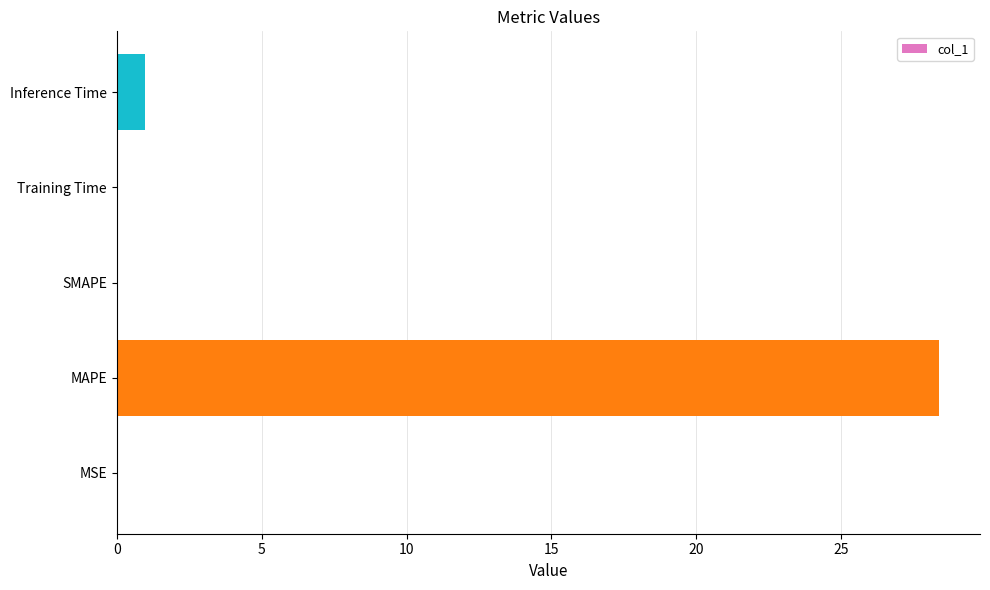

The value at MAPE is 13.5. True or false?

False